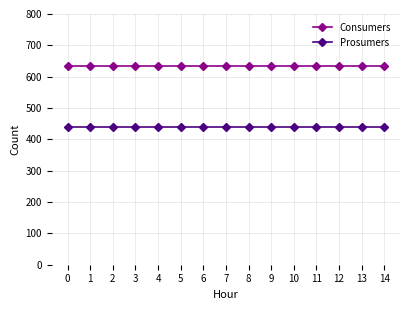

Rank the series at 1 from highest to lowest value.

Consumers, Prosumers